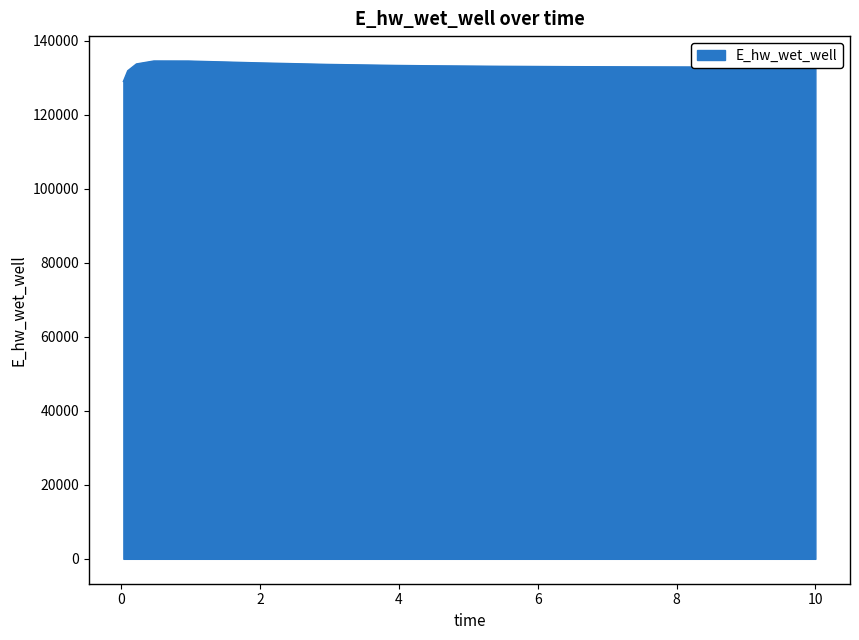

What is the maximum value shown in the chart?

134569.3